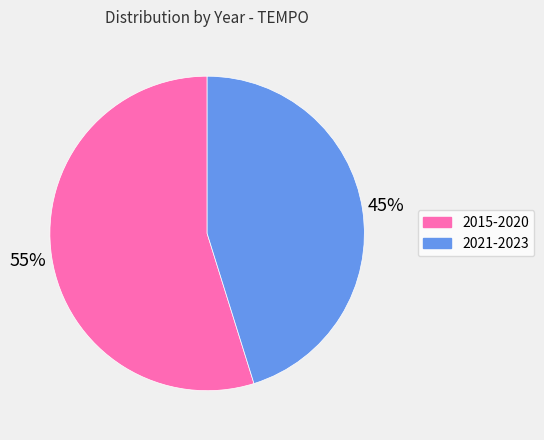

Is there a majority slice in this chart?

Yes